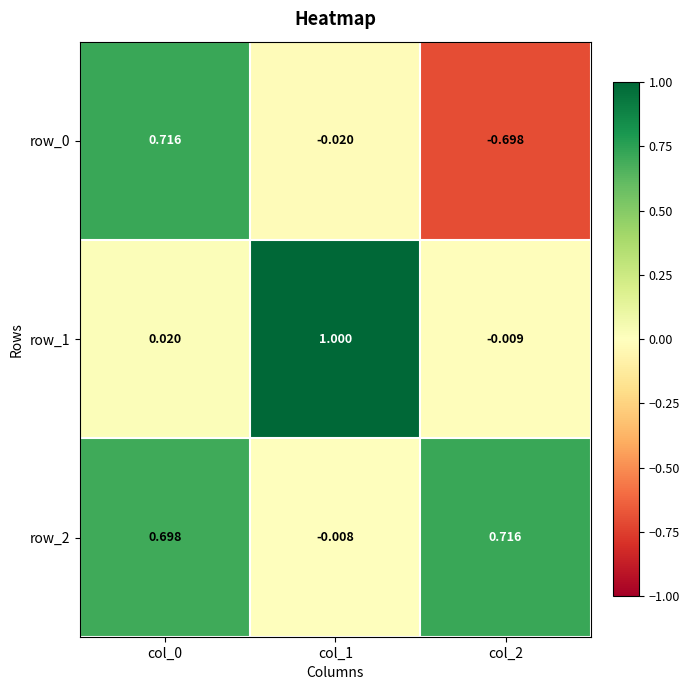

How many values in row_2 are below zero?

1